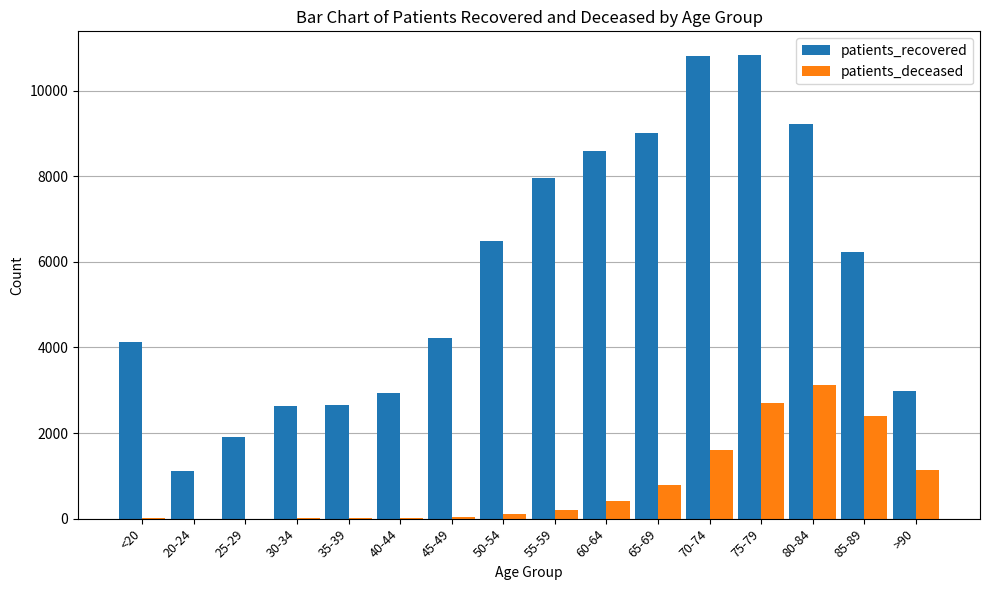

Where does the patients_recovered series first go above 6235?

50-54